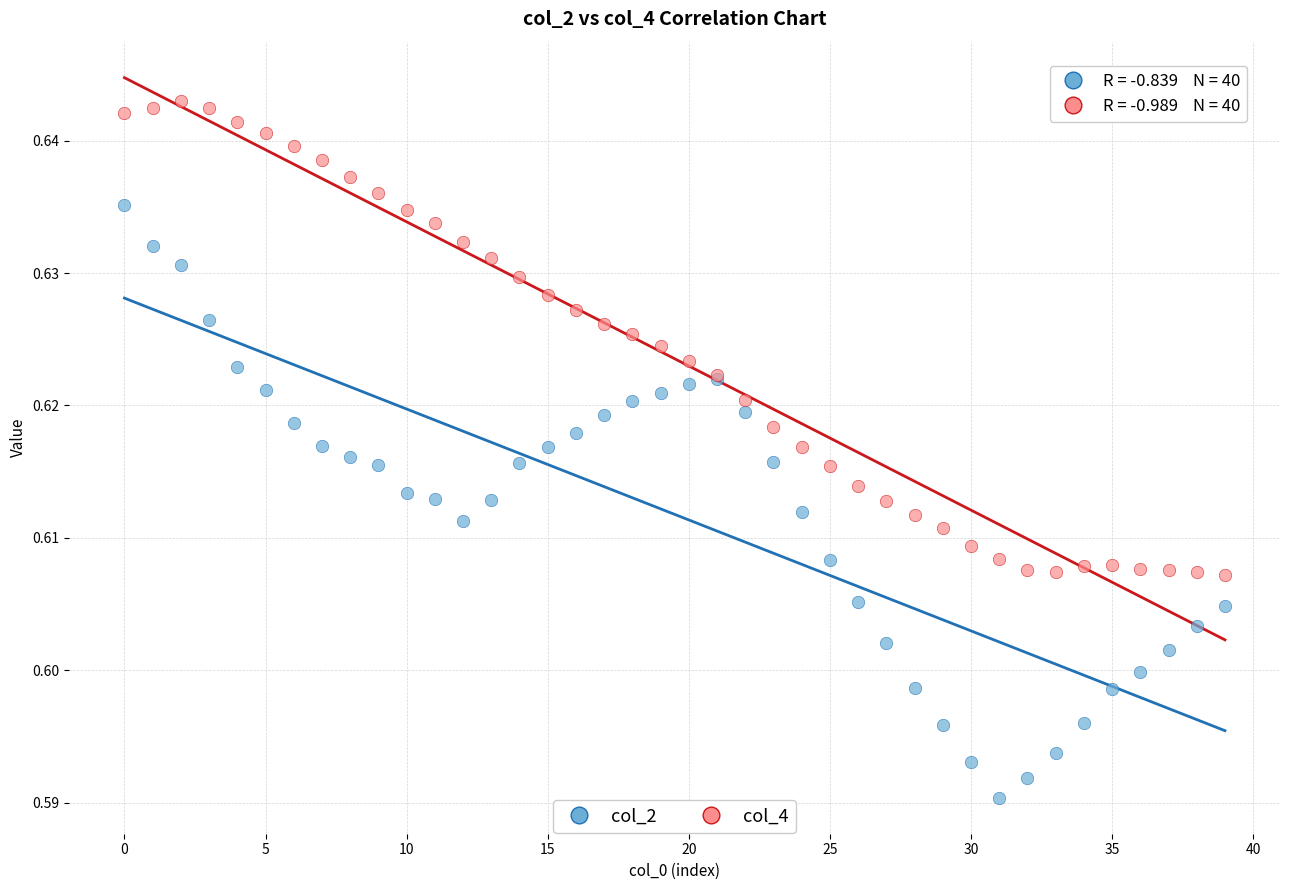

Which series contains the lowest Y value?

col_2